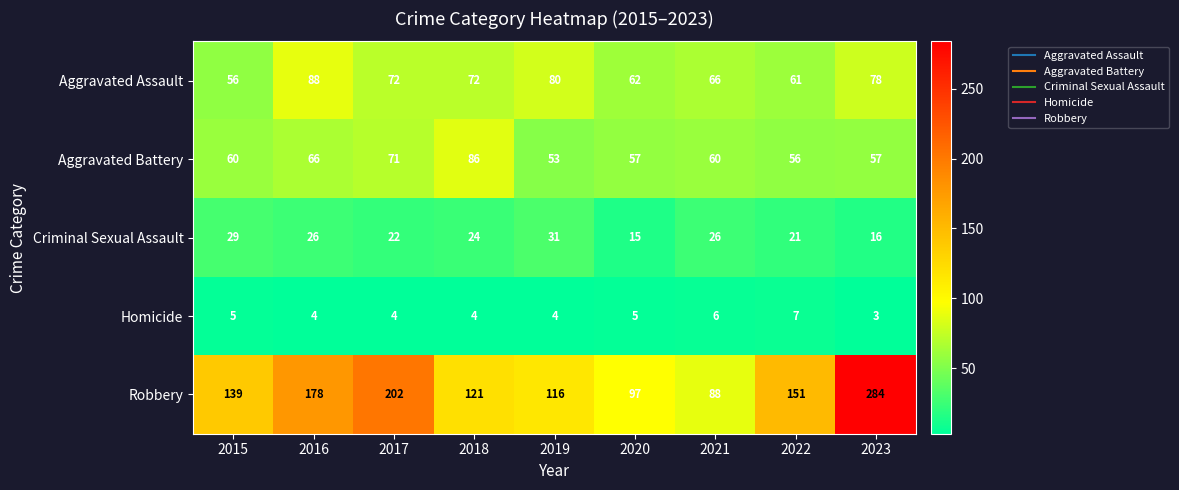

What is the total value across all series at 2016?

362